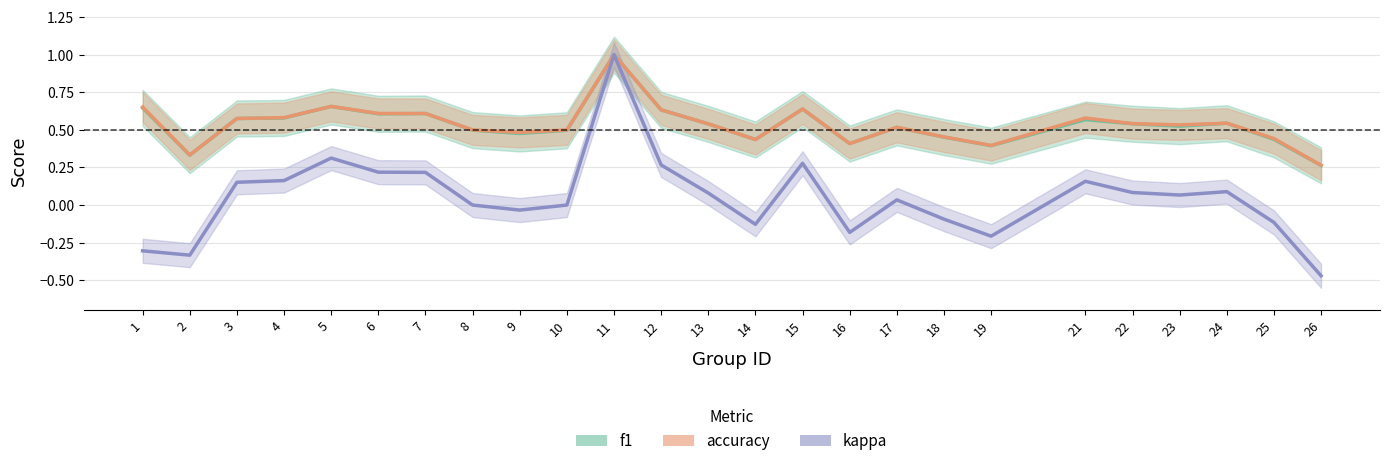

True or false: kappa and f1 intersect in this chart.

False